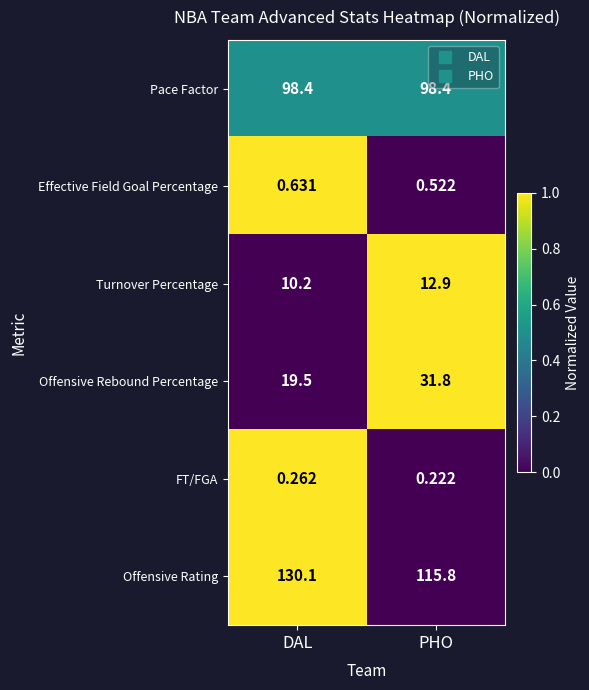

Which label corresponds to the smallest value in the chart?

PHO